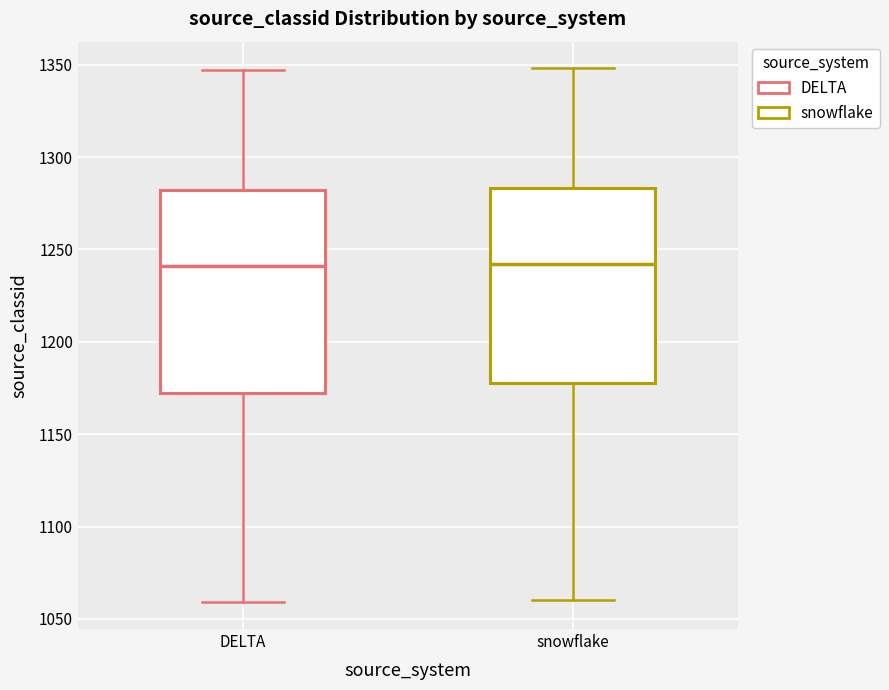

Reading left to right, read every box against the y-axis: the position of its median line, the range the box covers, and the ends of its whiskers. The values are not printed on the chart, so give them approximately, as read against the axis.

DELTA: median 1240, box 1175 to 1280, whiskers 1060 to 1345
snowflake: median 1240, box 1180 to 1285, whiskers 1060 to 1350